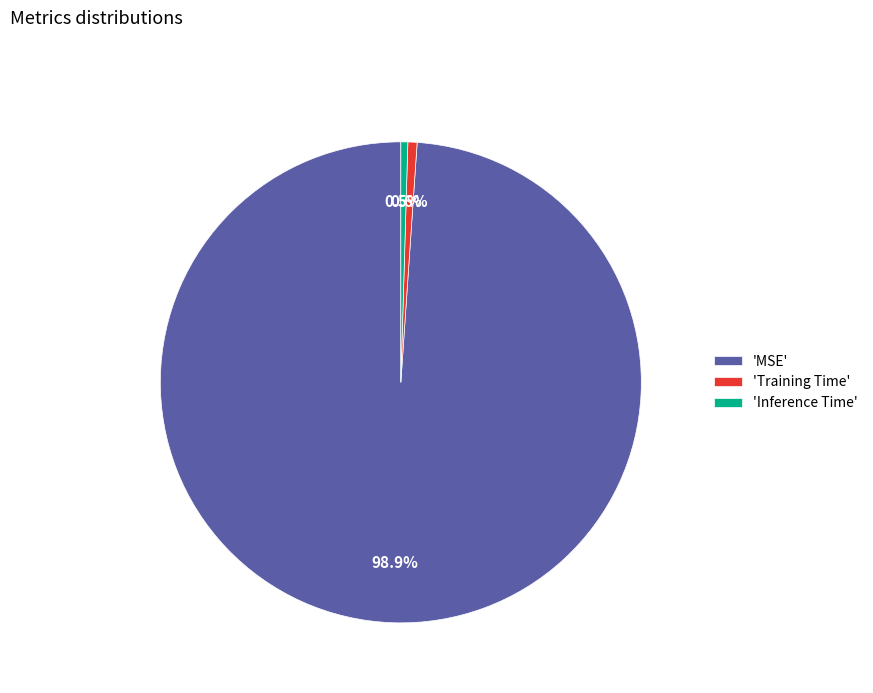

What percentage do 'Training Time' and 'MSE' together represent?

99.5%